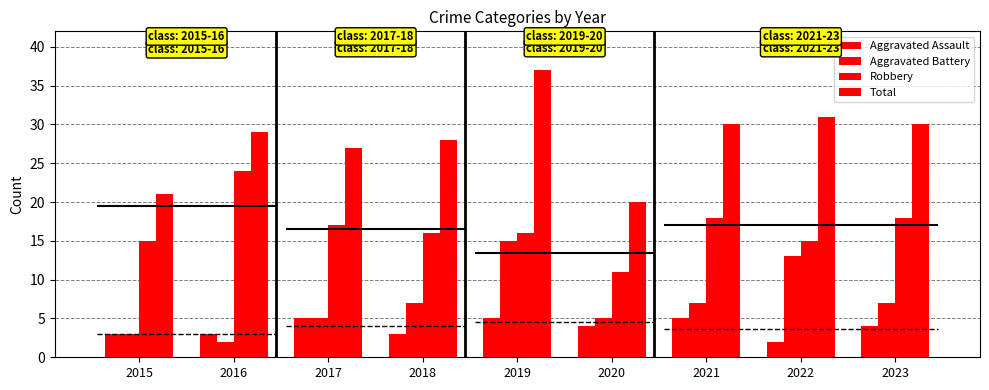

The Robbery series shows 4 at 2015. True or false?

False